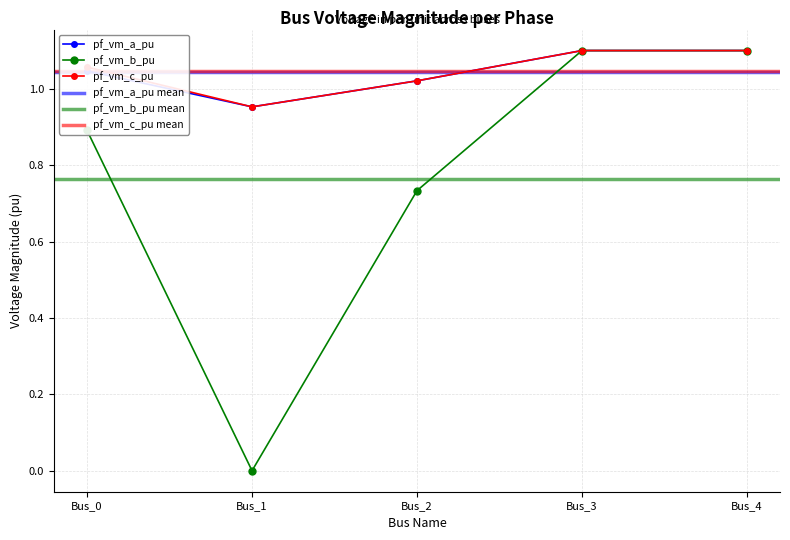

How many values in the pf_vm_a_pu series exceed 1?

4